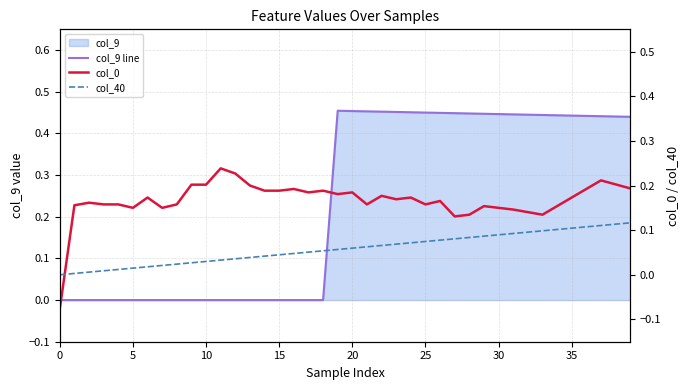

How many lines are shown in the chart?

3